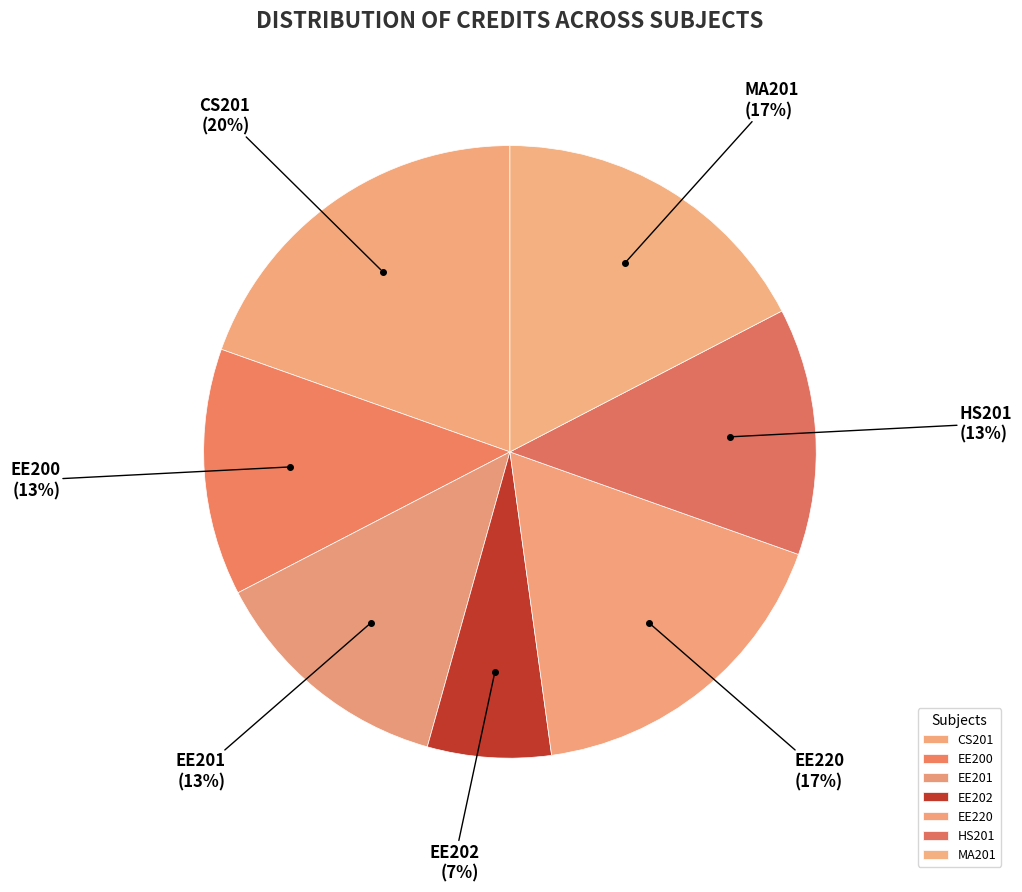

To the nearest percent, what percentage of the pie is MA201?

17%